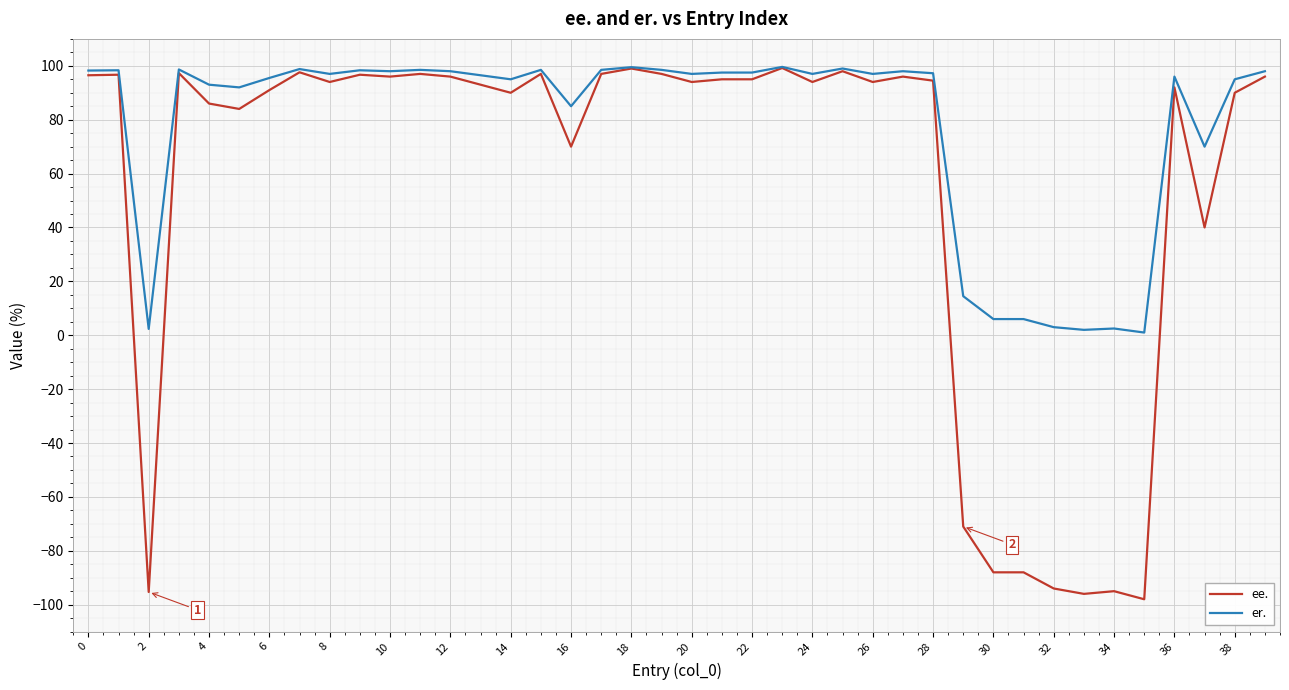

What is the sum of all ee. values?

2224.2